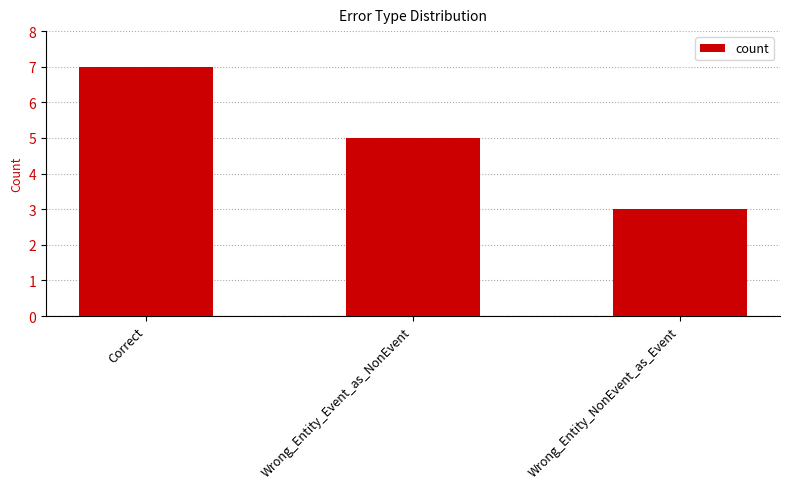

Reading right to left, what are all the values shown in this chart?

3	5	7